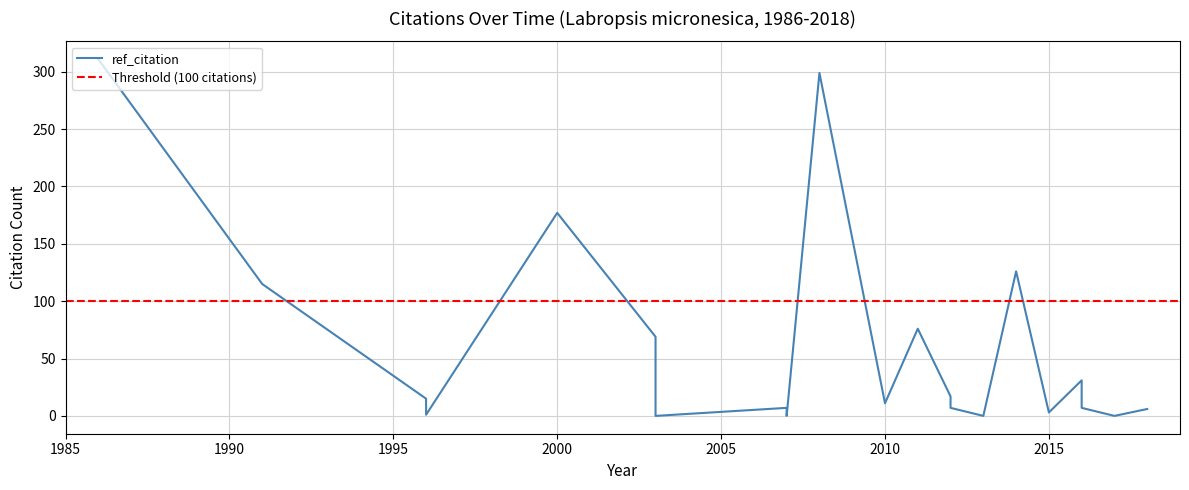

What is the maximum value shown in the chart?

311